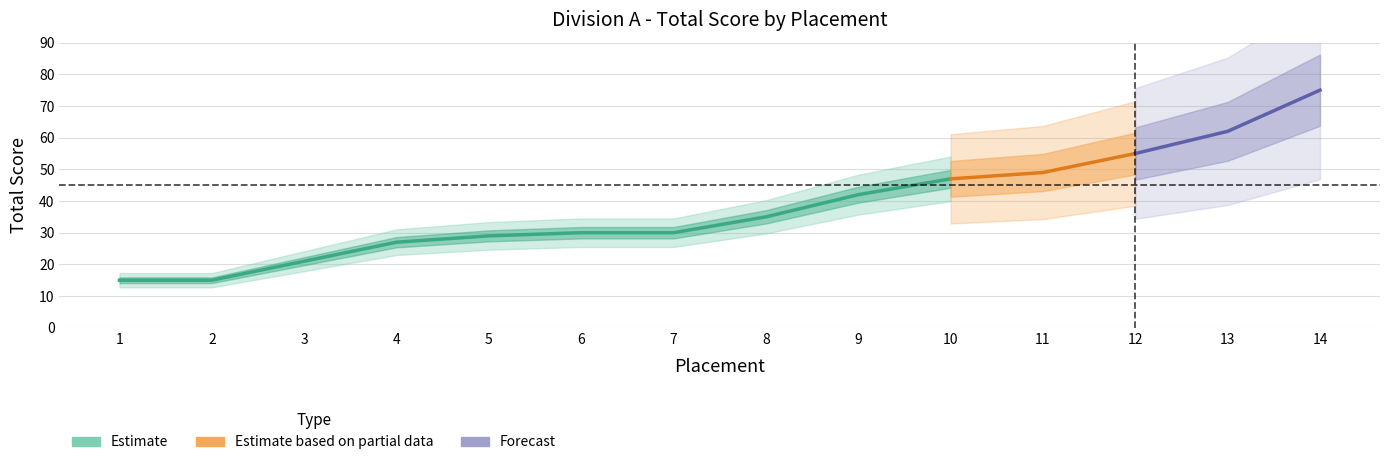

At which category does the chart reach its peak across all series?

10